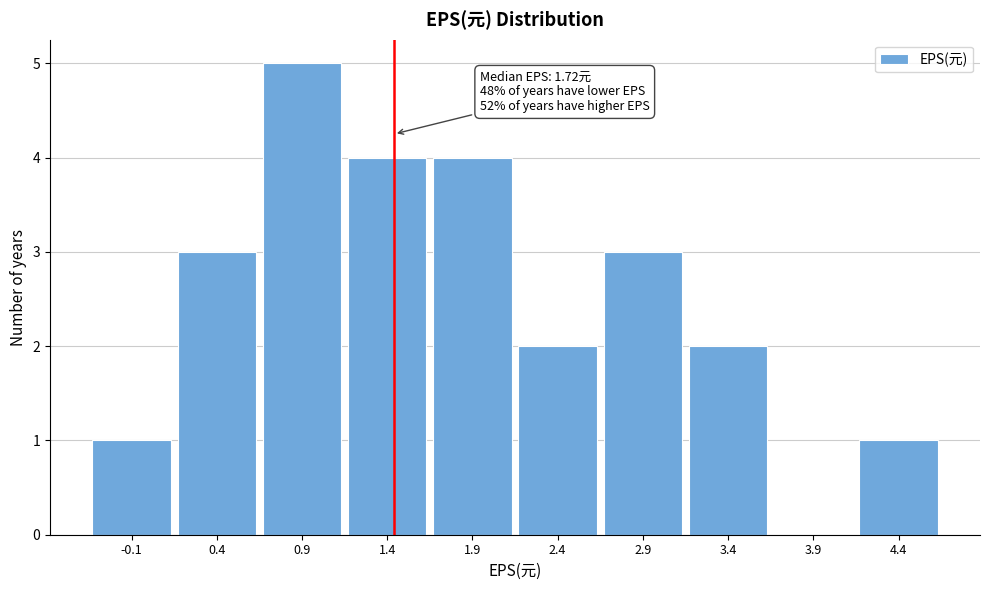

Reading right to left, list all the values displayed in this chart.

4.4=1	3.9=0	3.4=2	2.9=3	2.4=2	1.9=4	1.4=4	0.9=5	0.4=3	-0.1=1